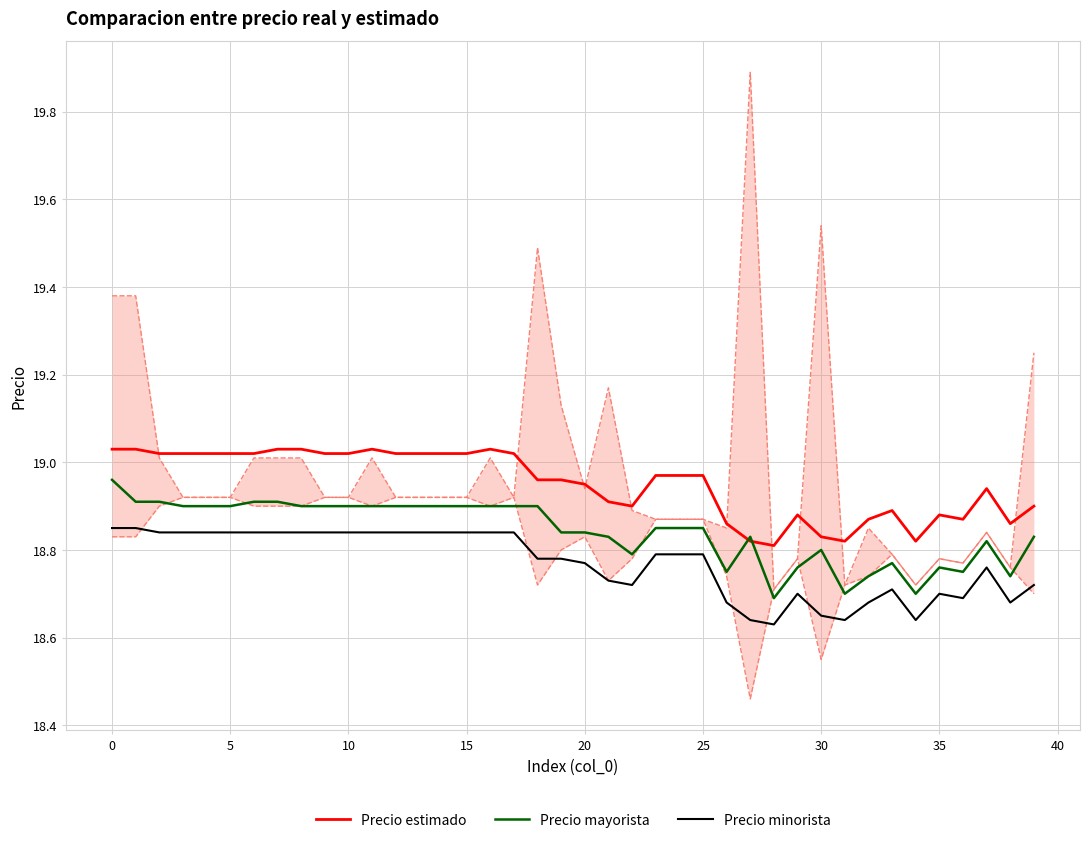

Which series has the largest range (max minus min)?

Precio mayorista